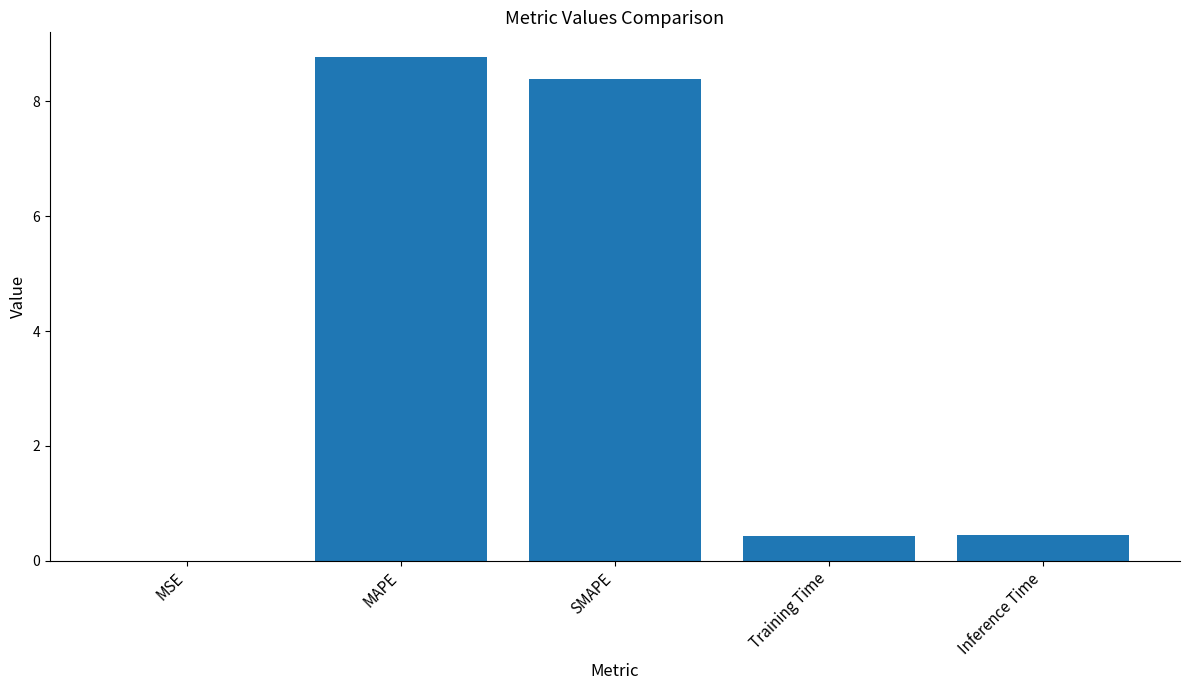

What is the sum of all values?

18.0